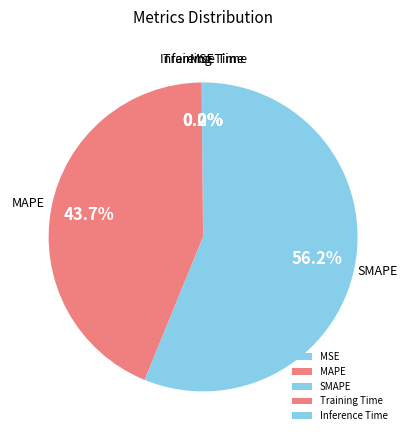

Which slice is the largest?

SMAPE